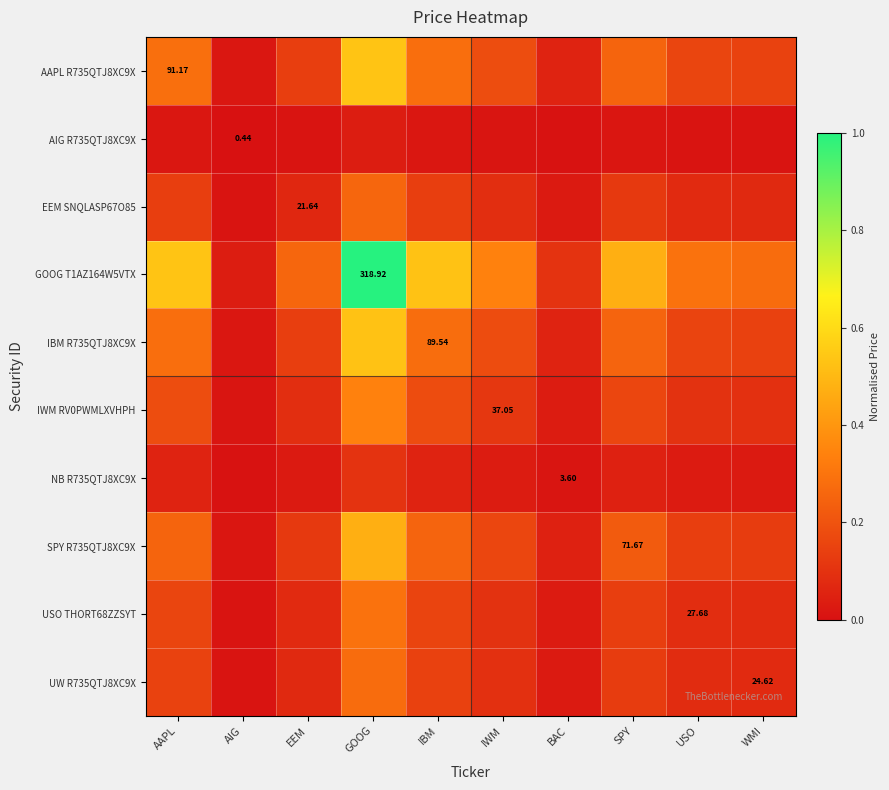

Rank the series at AAPL from highest to lowest value.

GOOG T1AZ164W5VTX, AAPL R735QTJ8XC9X, IBM R735QTJ8XC9X, SPY R735QTJ8XC9X, IWM RV0PWMLXVHPH, USO THORT68ZZSYT, UW R735QTJ8XC9X, EEM SNQLASP67O85, NB R735QTJ8XC9X, AIG R735QTJ8XC9X